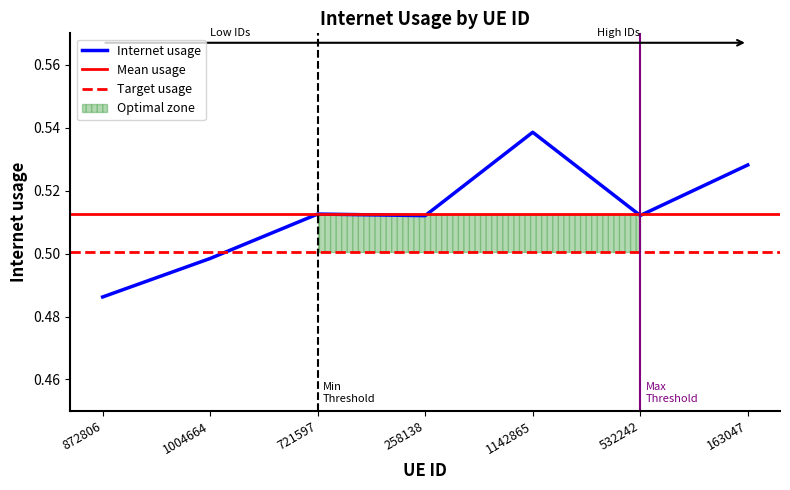

What is the difference between the maximum and minimum values?

0.1